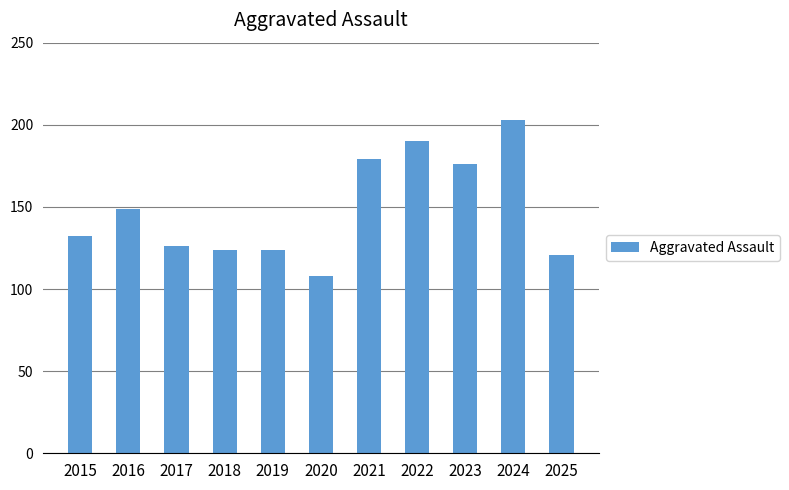

What is the difference between the maximum and minimum values?

95